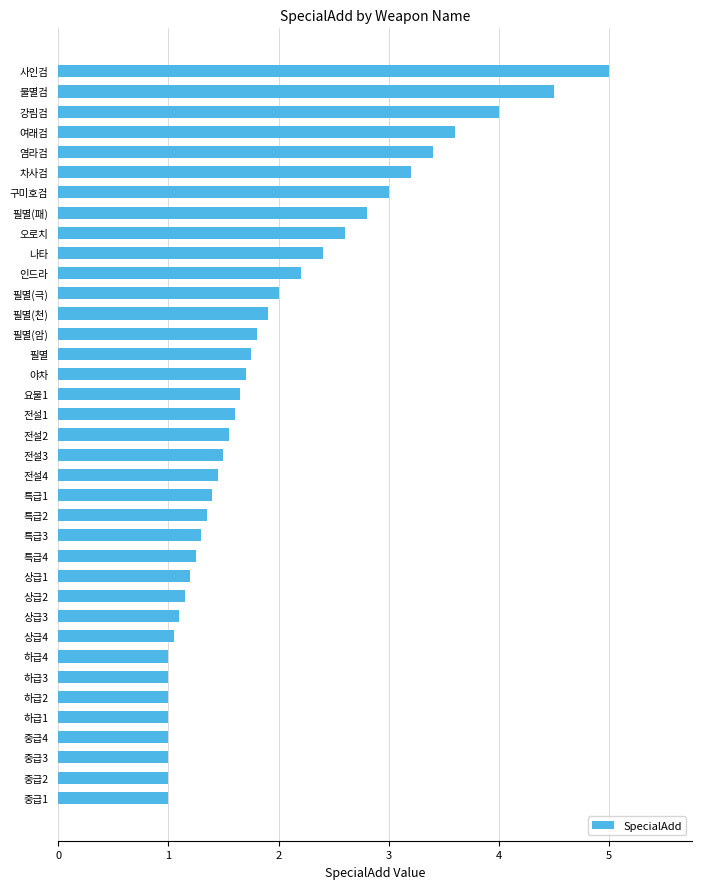

What is the smallest value displayed?

1.0